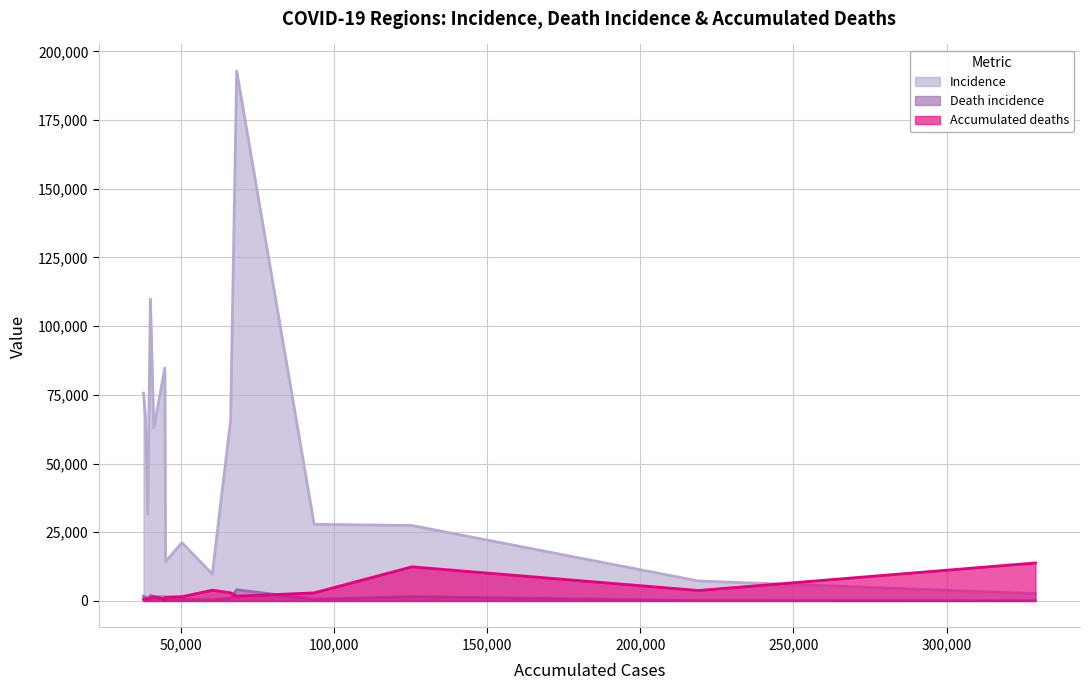

Is it true that Accumulated deaths equals 12419 at METROPOLITANA I?

True